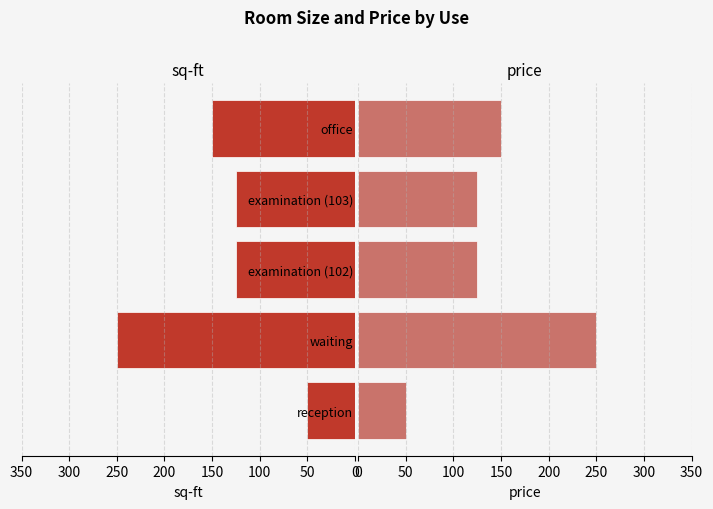

What is the total value across all series at reception?

100